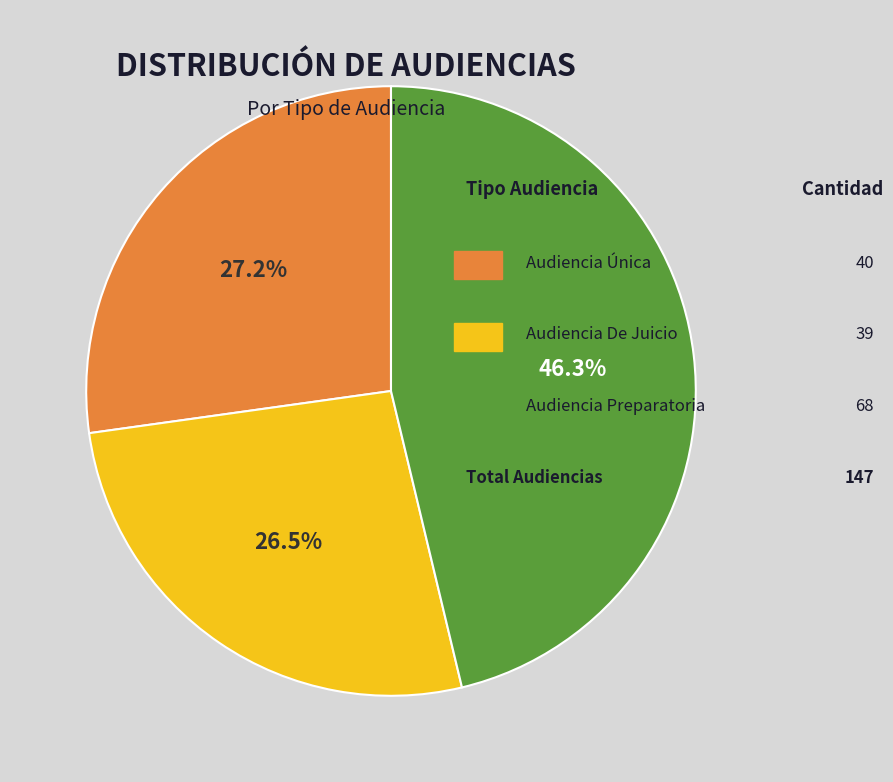

Is there a majority slice in this chart?

No